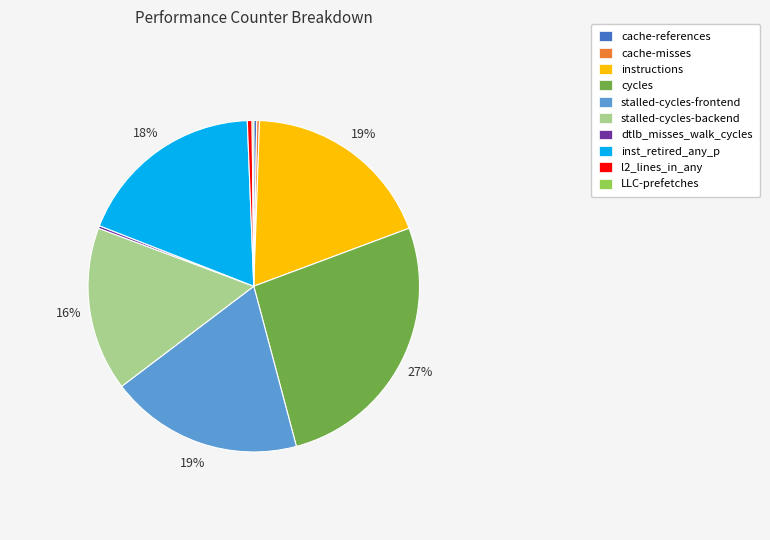

Which category has the biggest portion of the pie?

cycles